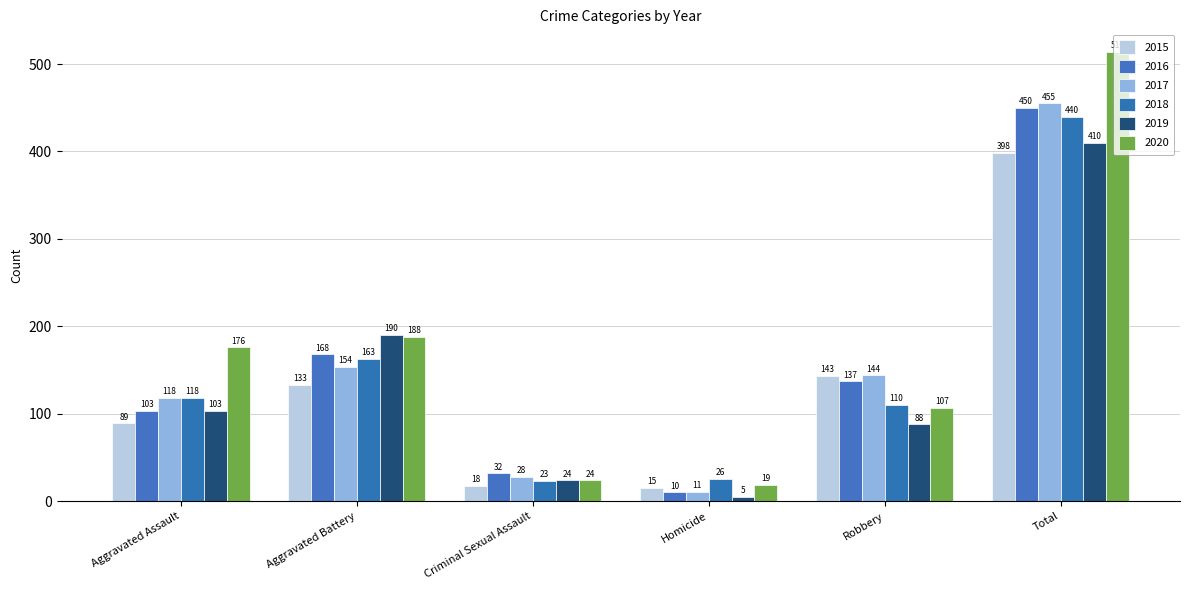

Which has a higher value, Total or Aggravated Assault?

Total